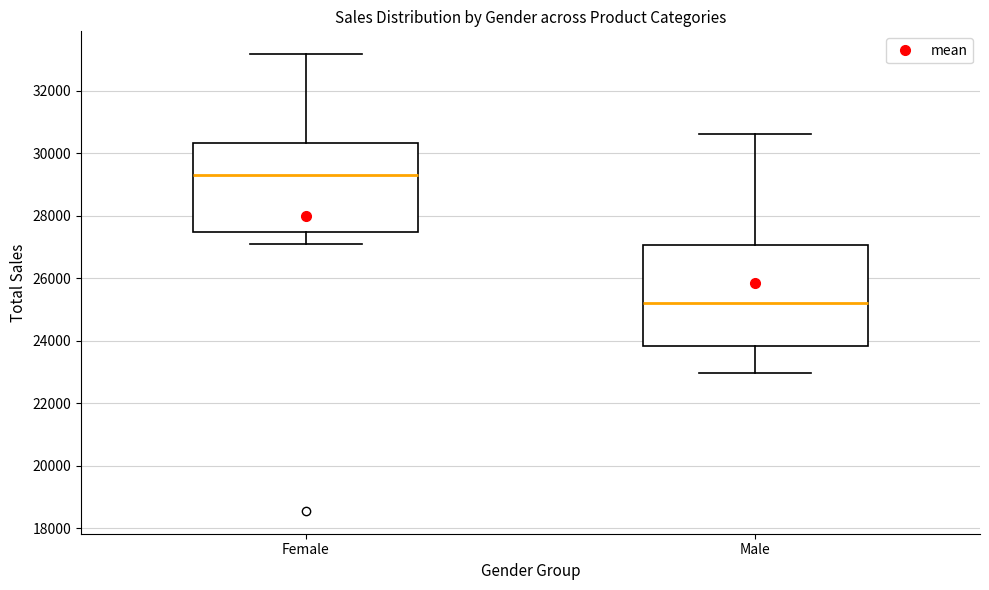

Which box is the tallest, from its lower edge to its upper edge?

Male